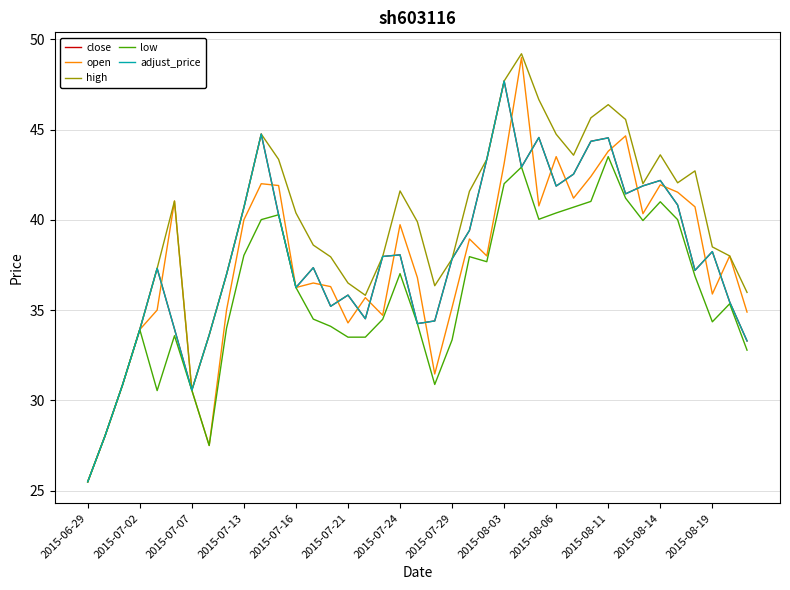

At which category is the sum across all series the highest?

2015-08-03